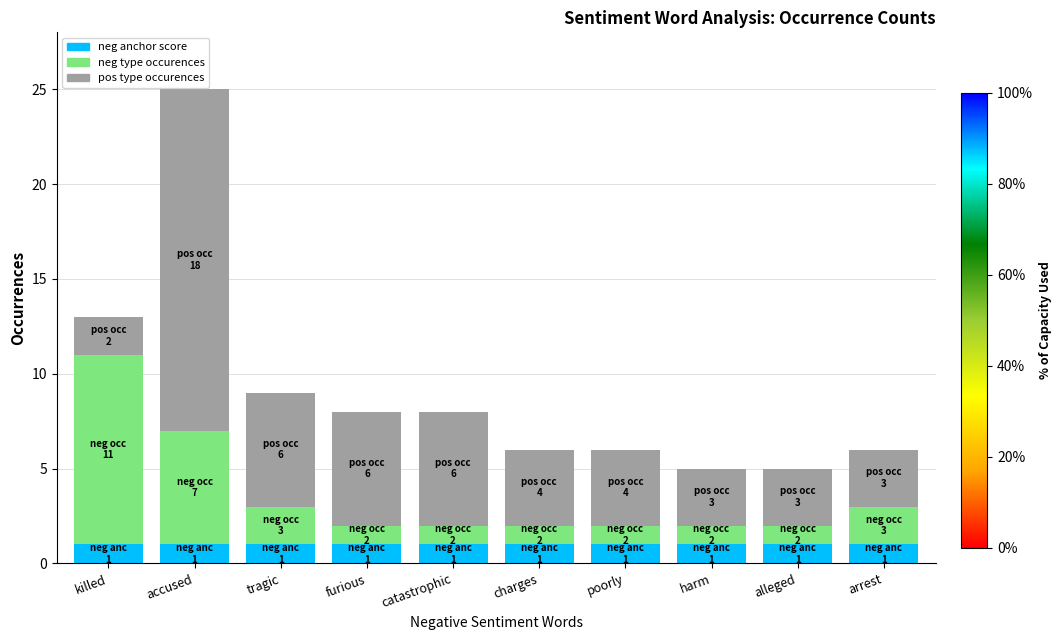

What is the total value across all series at charges?

6